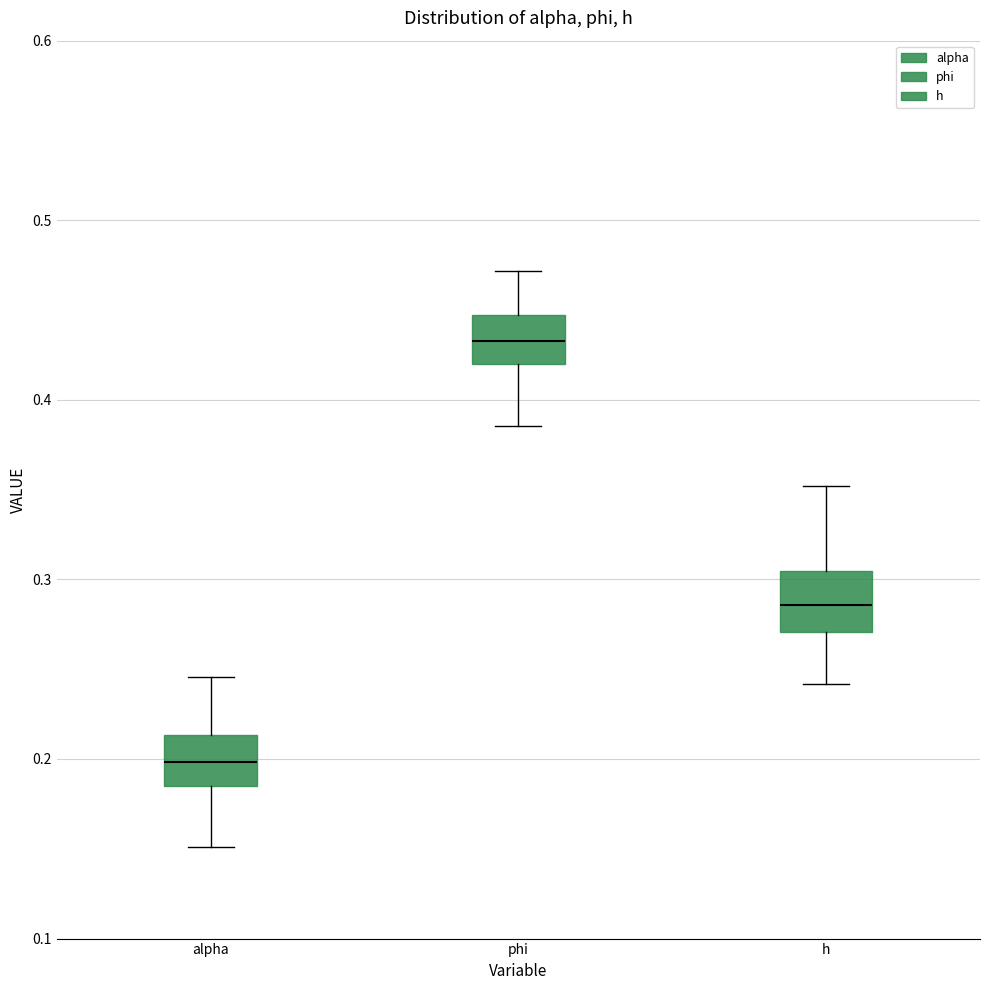

Reading left to right, read every box against the y-axis: the position of its median line, the range the box covers, and the ends of its whiskers. The values are not printed on the chart, so give them approximately, as read against the axis.

alpha: median 0.20, box 0.19 to 0.21, whiskers 0.15 to 0.25
phi: median 0.43, box 0.42 to 0.45, whiskers 0.39 to 0.47
h: median 0.29, box 0.27 to 0.30, whiskers 0.24 to 0.35